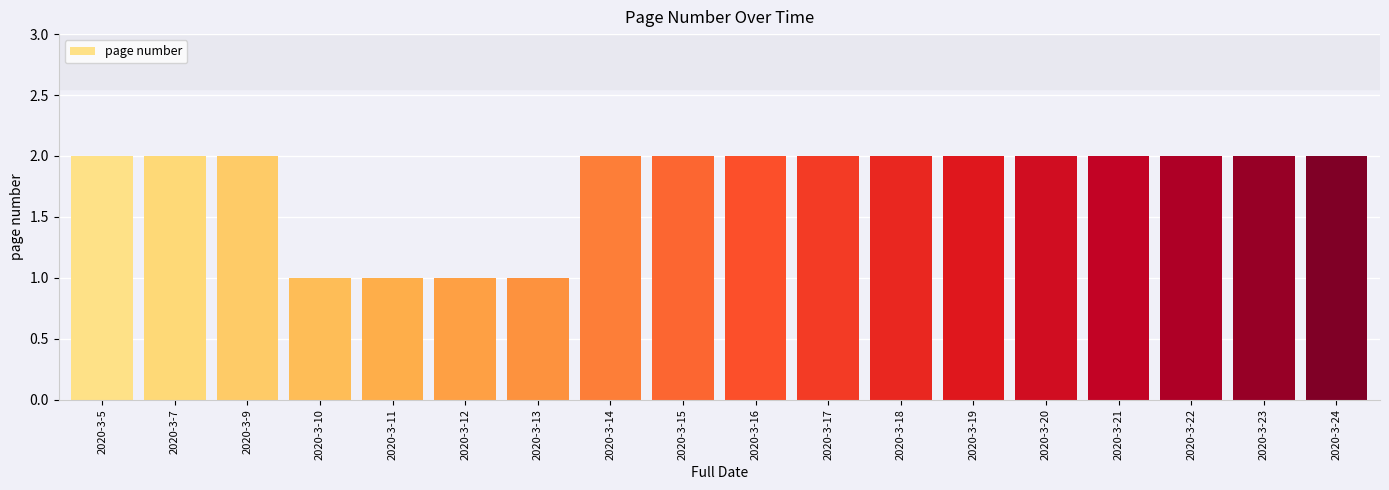

Reading left to right, transcribe all the data shown in this chart.

2	2	2	1	1	1	1	2	2	2	2	2	2	2	2	2	2	2